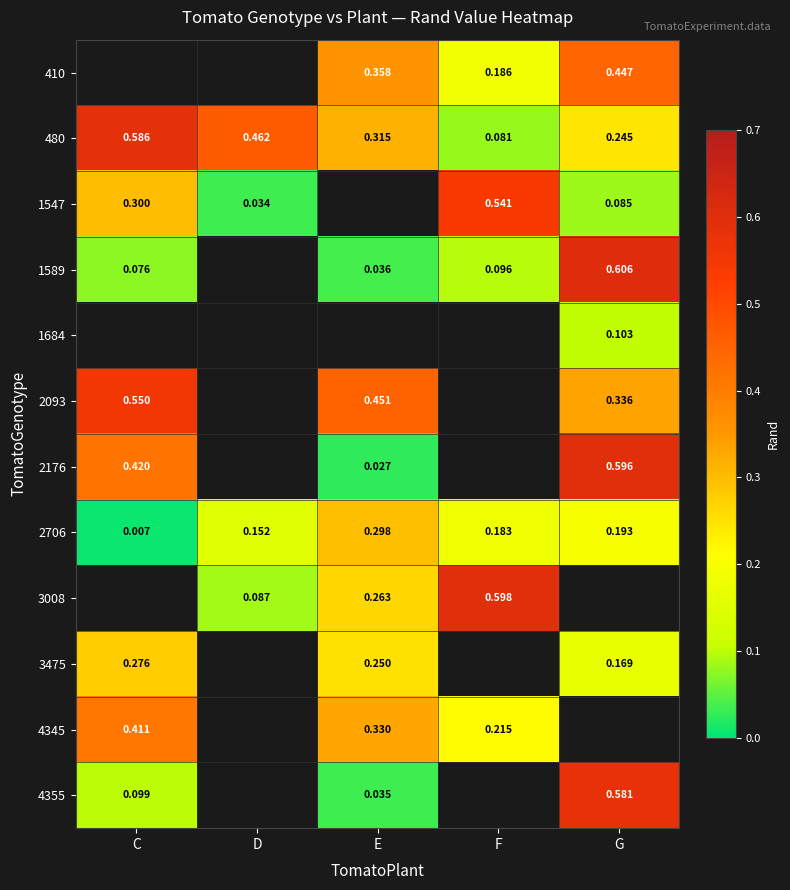

Is the value of 2706 at C greater than the value of 1684 at G?

No